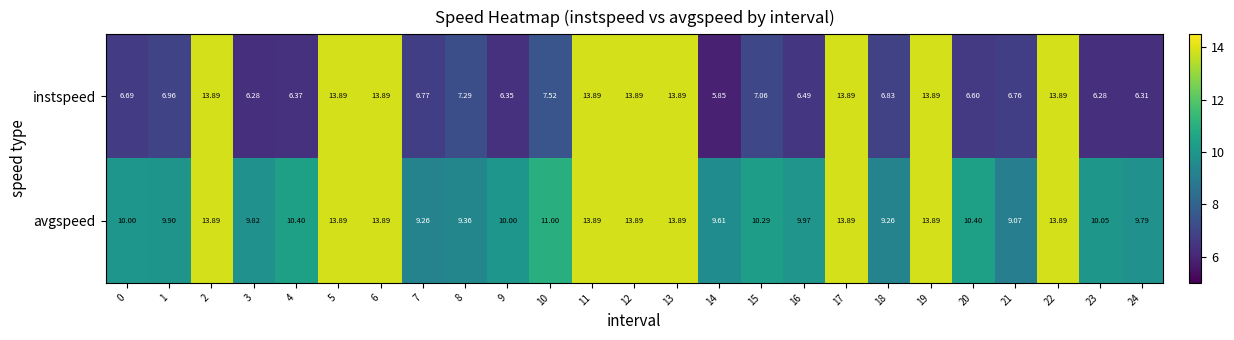

List the series in order of their overall mean, lowest first.

instspeed, avgspeed